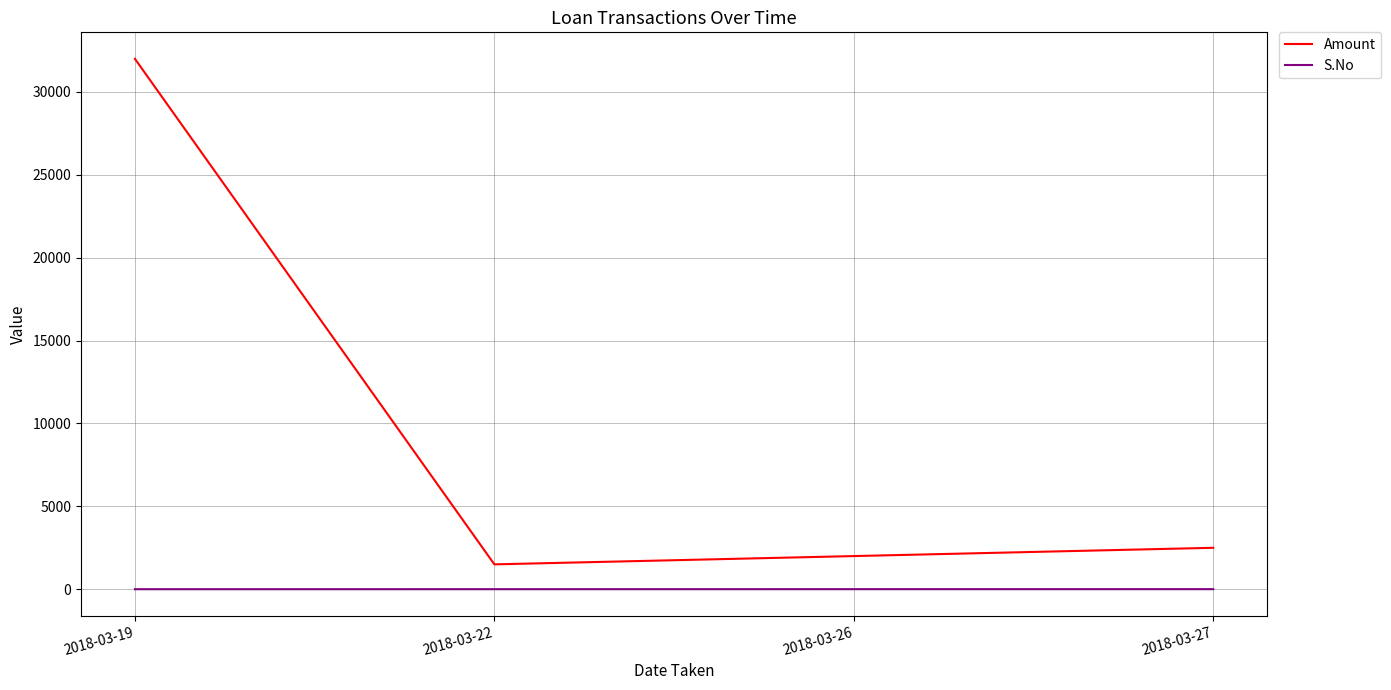

True or false: S.No and Amount intersect in this chart.

False